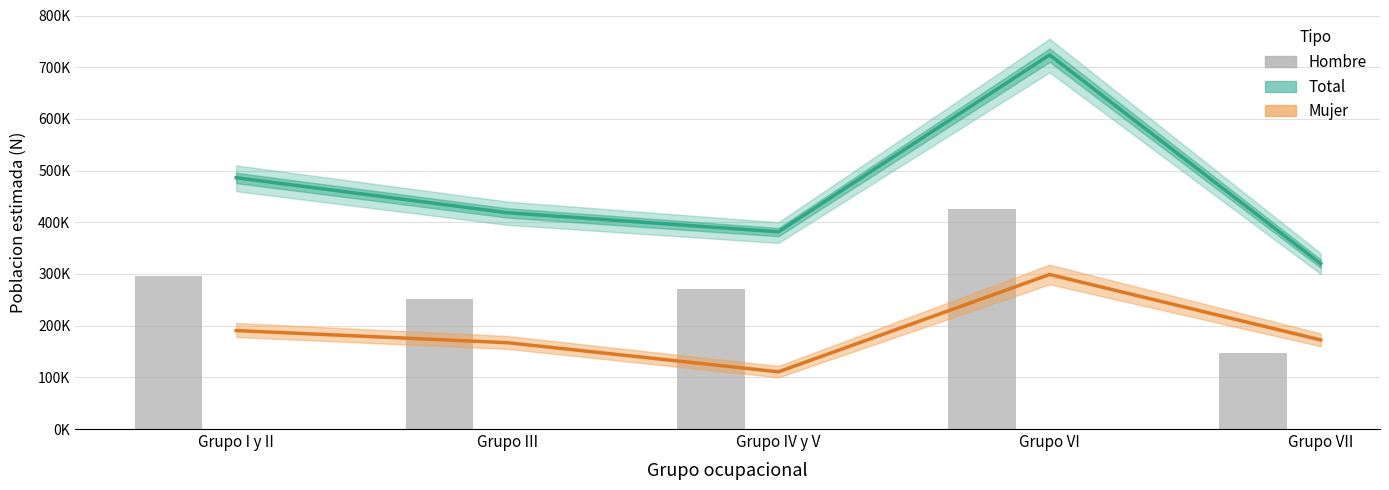

What are all the series names shown in the legend?

Total, Mujer, Hombre